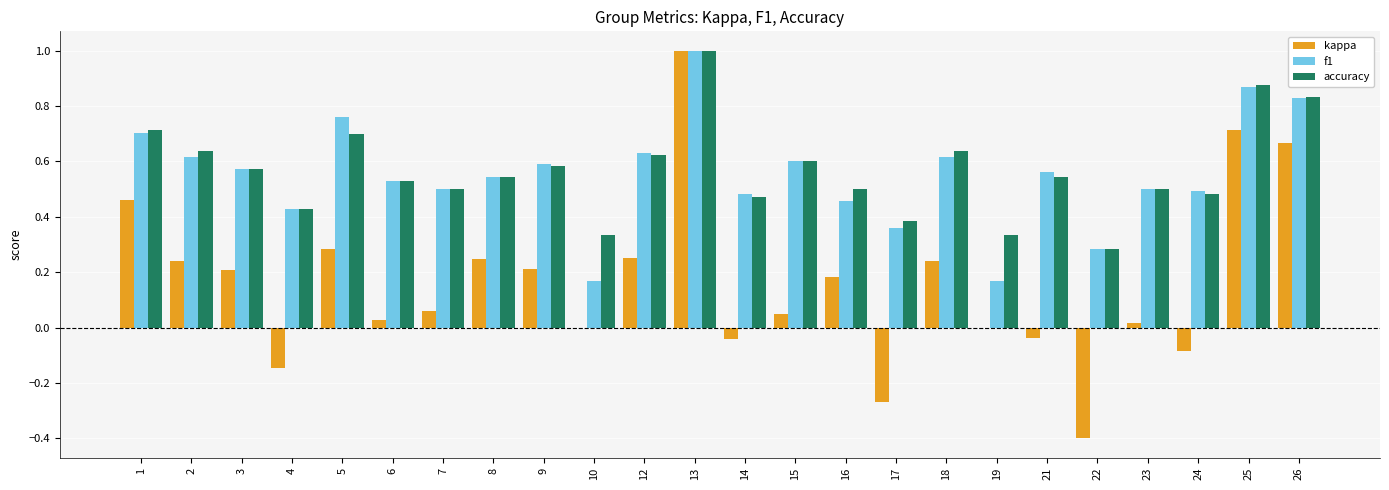

Is it true that f1 equals 0.5 at 6?

True